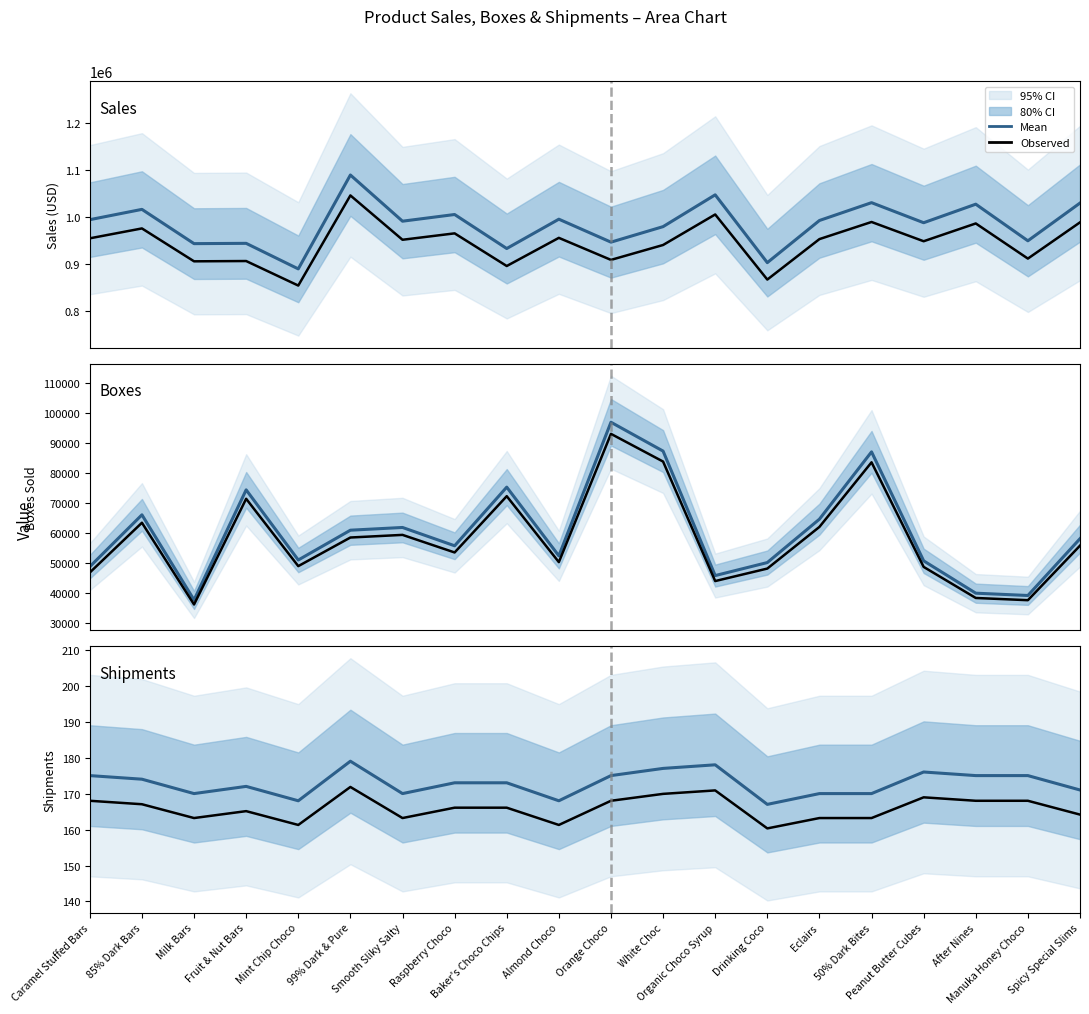

Rank the series by their maximum value, from lowest to highest.

Shipments (observed), Shipments, Boxes (observed), Boxes, Sales (observed), Sales